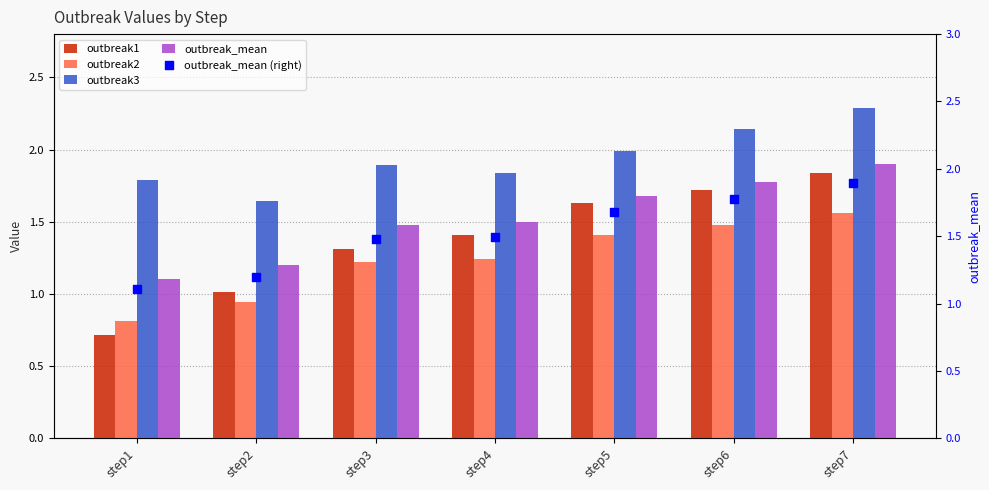

What are all the series names shown in the legend?

outbreak1, outbreak2, outbreak3, outbreak_mean, outbreak_mean (right)